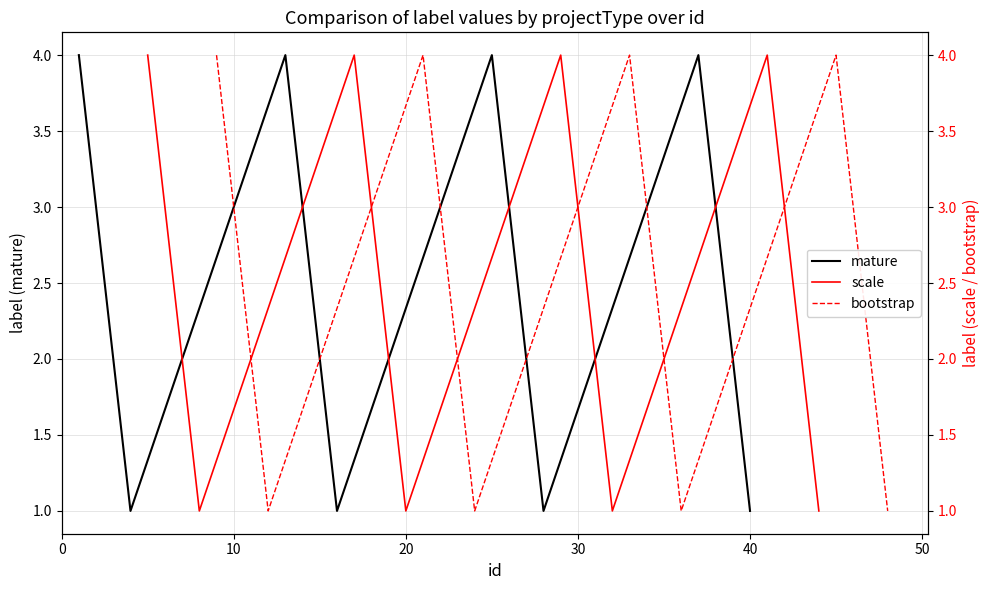

The mature series shows 0 at 40. True or false?

False